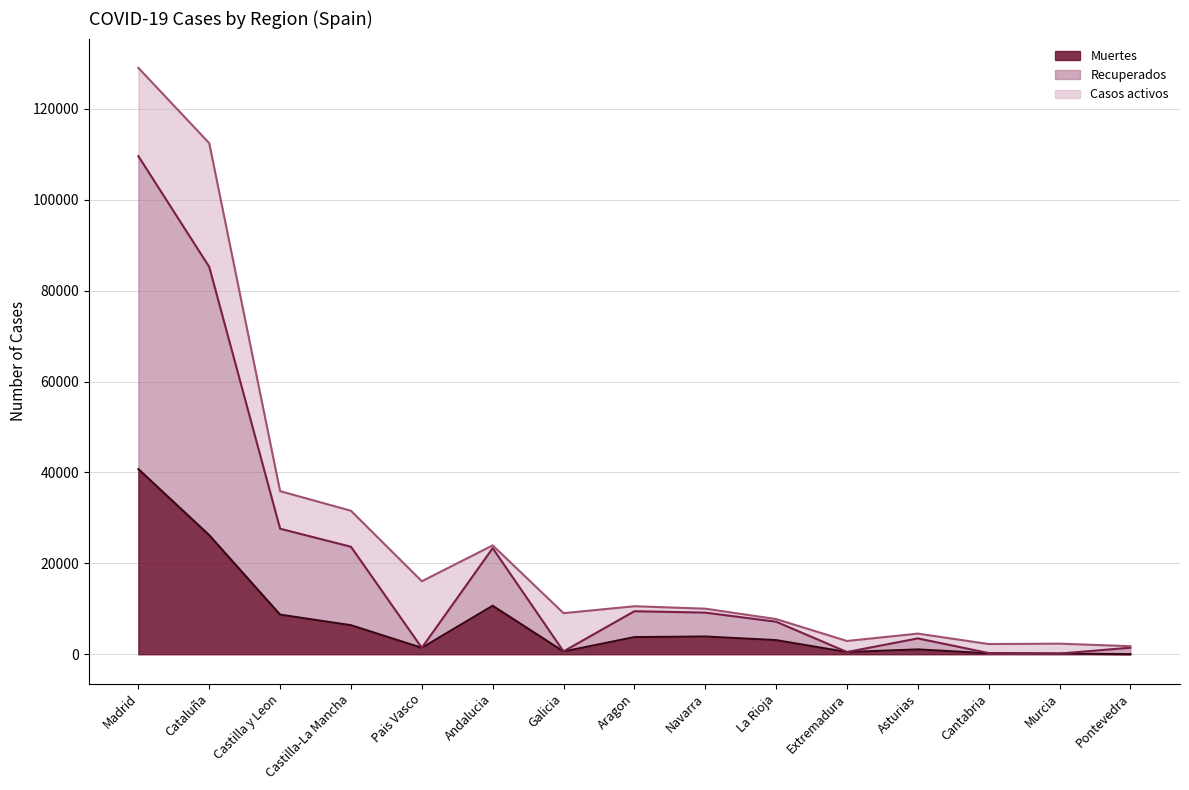

Read the Recuperados value at Pais Vasco, to the nearest 50.

1400